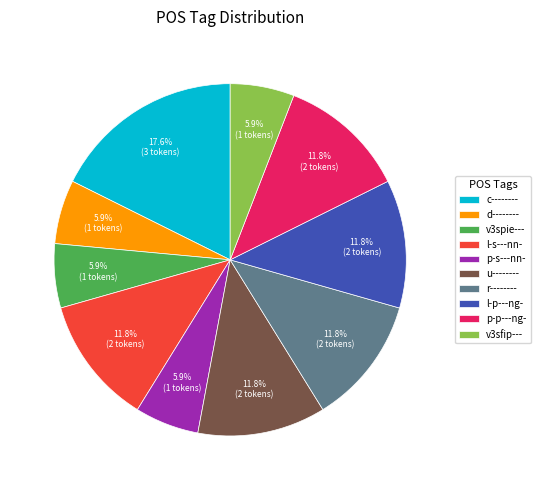

To the nearest percent, what is the combined percentage of v3spie--- and v3sfip---?

12%